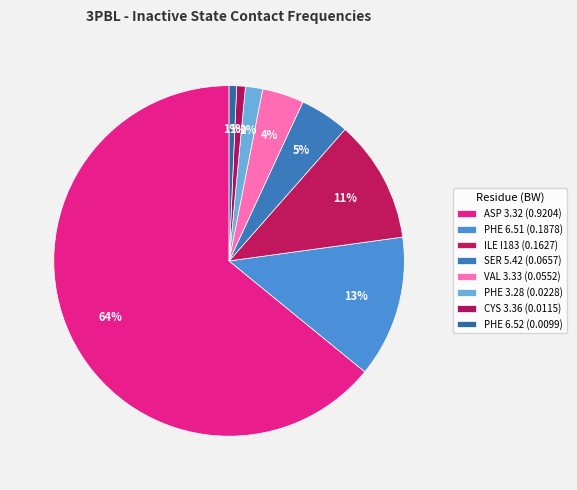

Rank the categories by value from lowest to highest.

PHE 6.52, CYS 3.36, PHE 3.28, VAL 3.33, SER 5.42, ILE I183, PHE 6.51, ASP 3.32